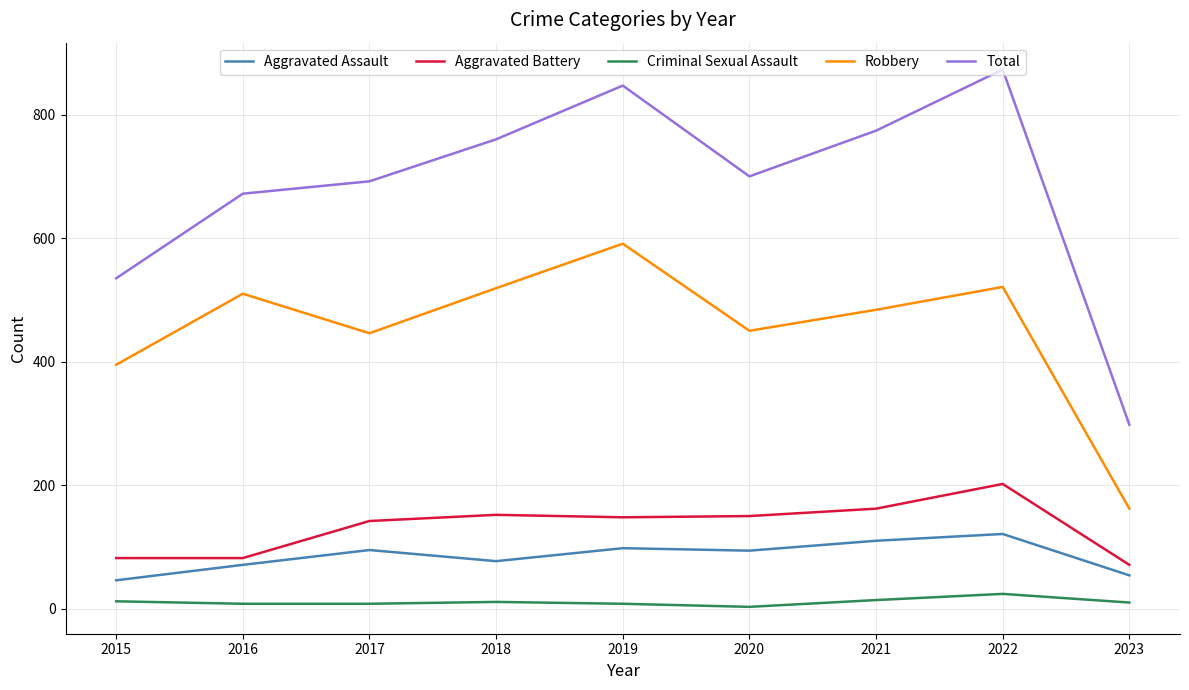

What is the total value across all series at 2018?

1519